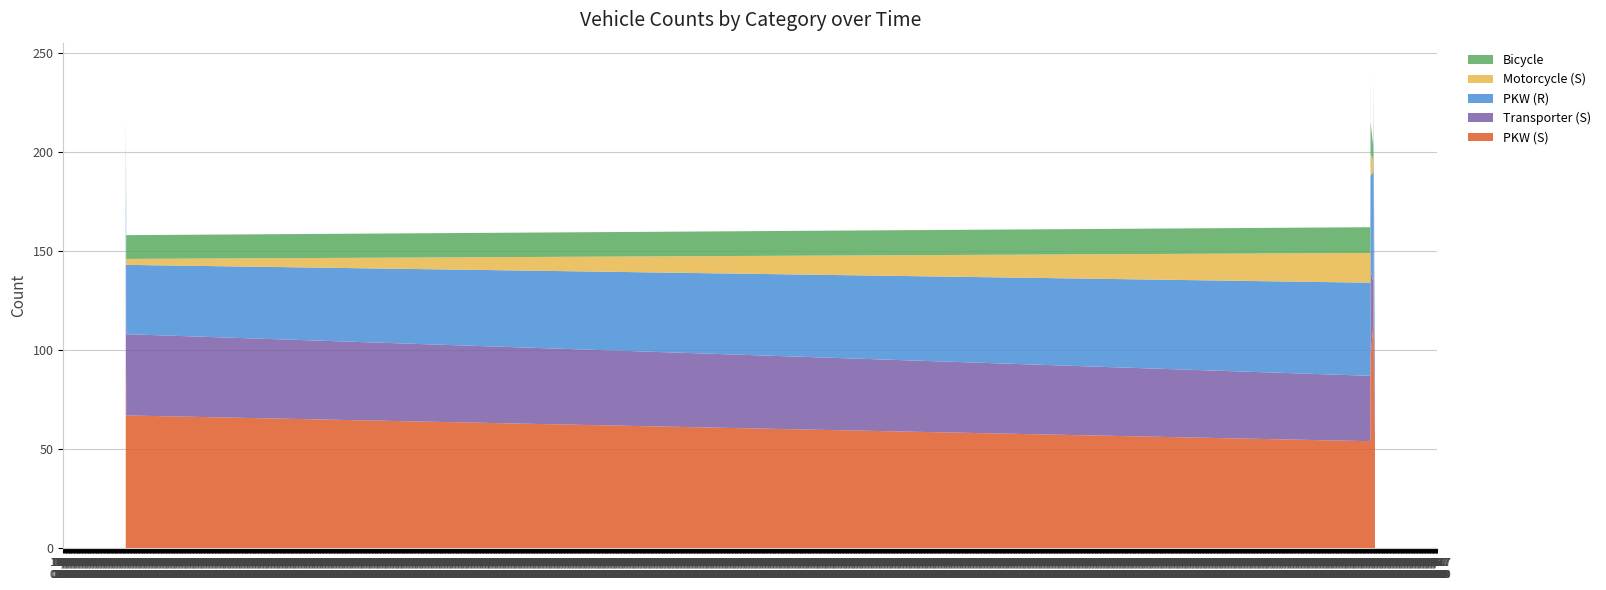

Reading left to right, what are all the values shown in this chart?

PKW (S): 89	79	91	85	72	82	96	67	54	81	71	99	101	96	112	95	98	91	125	150	61	66	51	58	63	58
Transporter (S): 46	40	47	39	37	38	56	41	33	30	28	37	48	44	23	13	29	22	25	32	15	15	19	22	17	17
PKW (R): 47	54	54	50	41	51	33	35	47	40	49	69	66	48	55	45	51	54	47	48	21	19	37	21	18	22
Motorcycle (S): 7	7	8	3	1	2	4	3	15	13	8	6	14	11	6	6	17	8	8	2	0	3	2	1	5	3
Bicycle: 12	21	19	16	23	11	13	12	13	14	16	7	14	16	7	11	8	2	2	3	8	3	2	8	4	6